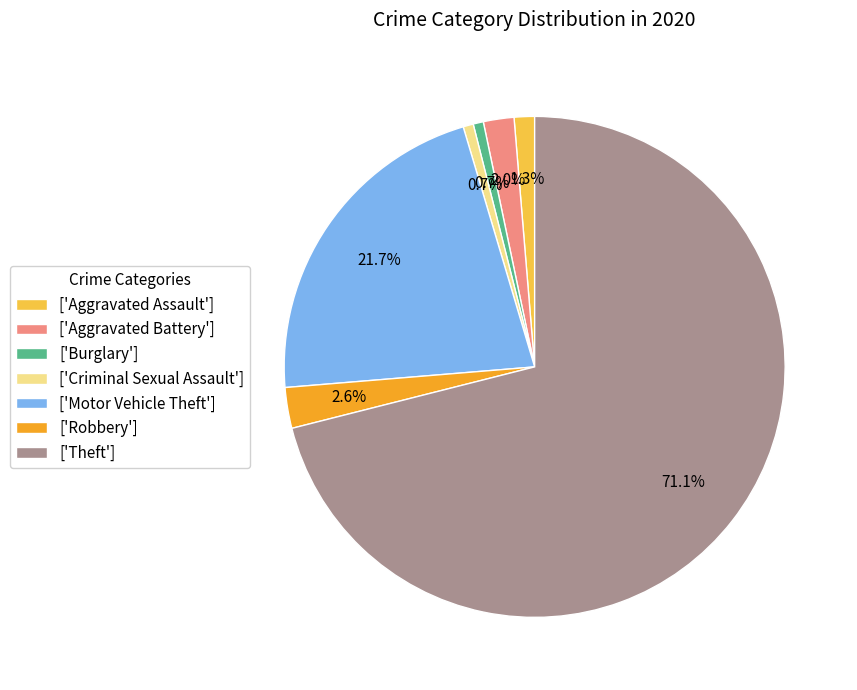

Which category has the biggest portion of the pie?

['Theft']